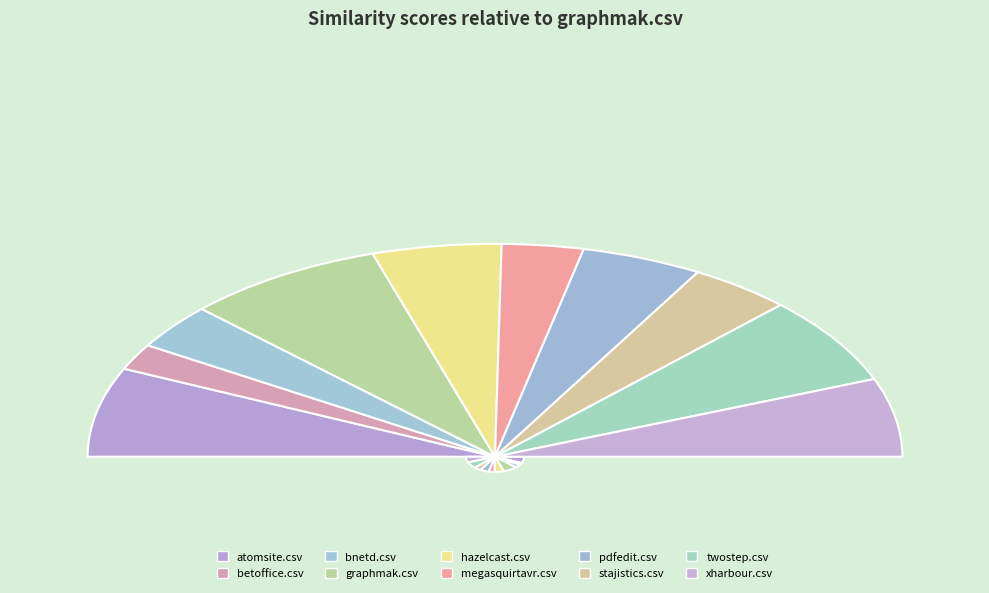

Which slice is the largest?

graphmak.csv